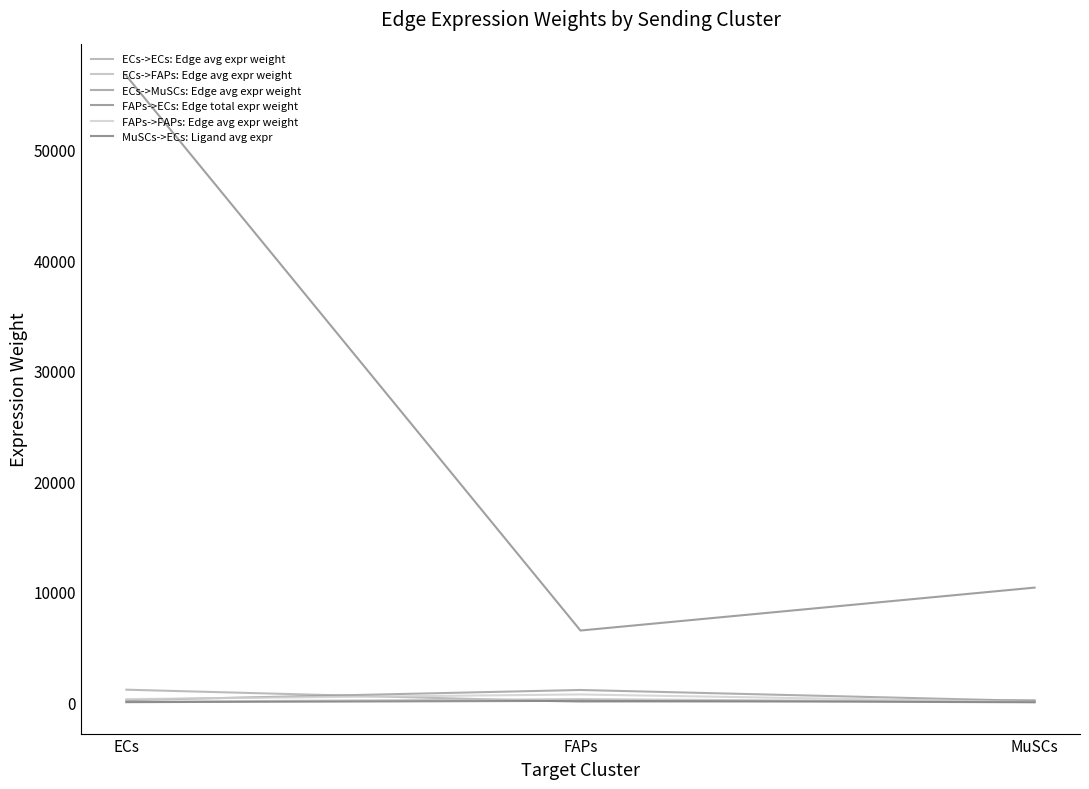

What are all the series names shown in the legend?

ECs->ECs: Edge avg expr weight, ECs->FAPs: Edge avg expr weight, ECs->MuSCs: Edge avg expr weight, FAPs->ECs: Edge total expr weight, FAPs->FAPs: Edge avg expr weight, MuSCs->ECs: Ligand avg expr